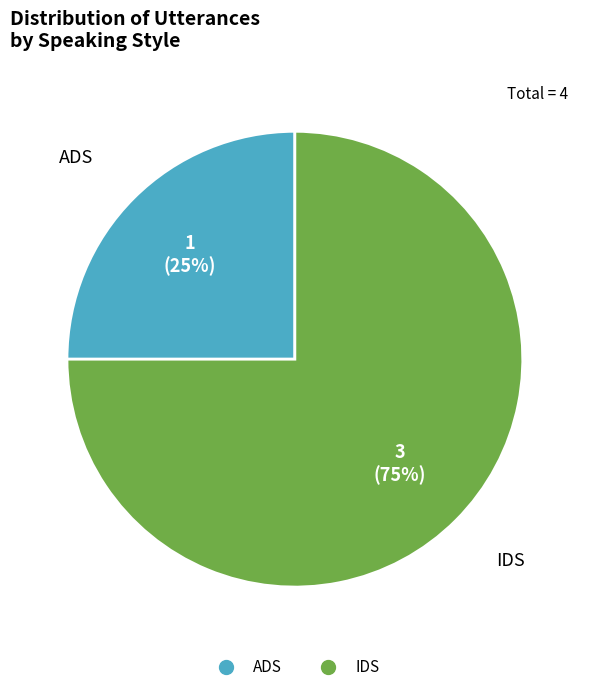

To the nearest percent, what is the difference between the largest and smallest slice percentages?

50%